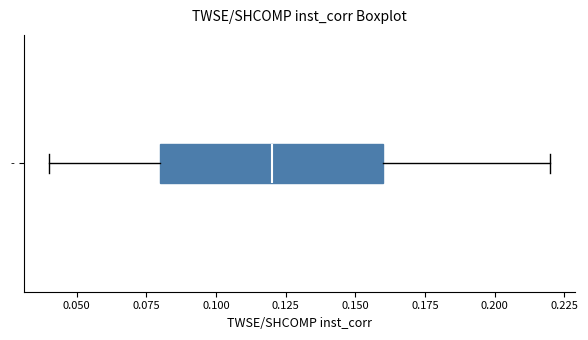

Where is the left edge of the box for - on the x-axis? The values are not printed on the chart, so give them approximately, as read against the axis.

0.08